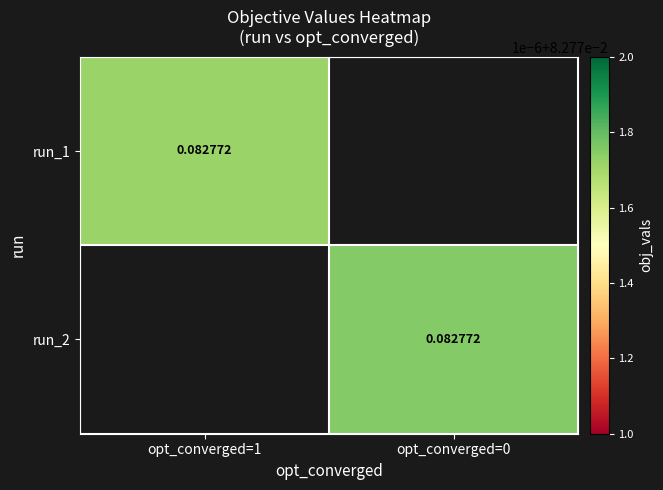

Which series has the largest total across all categories?

run_2